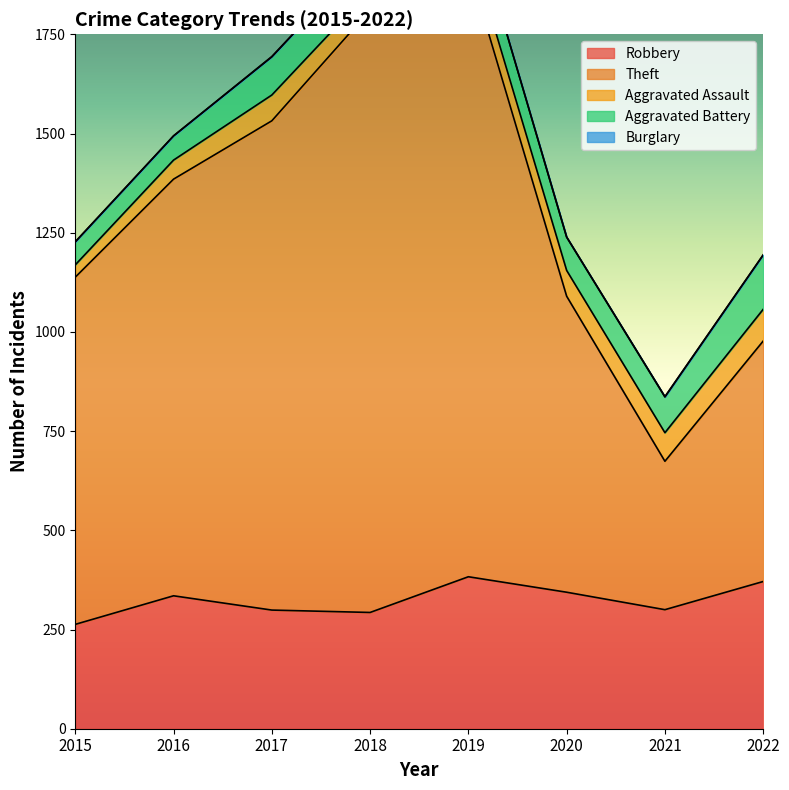

Reading left to right, extract all data points from this chart.

Robbery: 263	335	299	293	383	344	300	371
Theft: 875	1050	1233	1518	1541	746	374	606
Aggravated Assault: 31	48	65	49	63	65	72	80
Aggravated Battery: 58	61	96	98	93	84	90	137
Burglary: 0	0	1	0	1	0	1	0